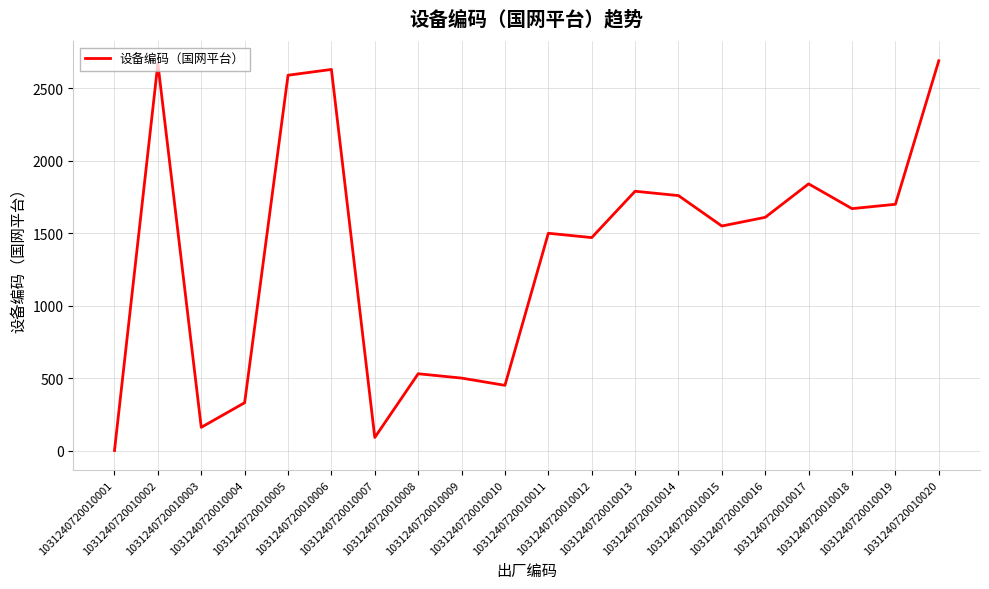

What is the difference between the maximum and minimum values?

2691